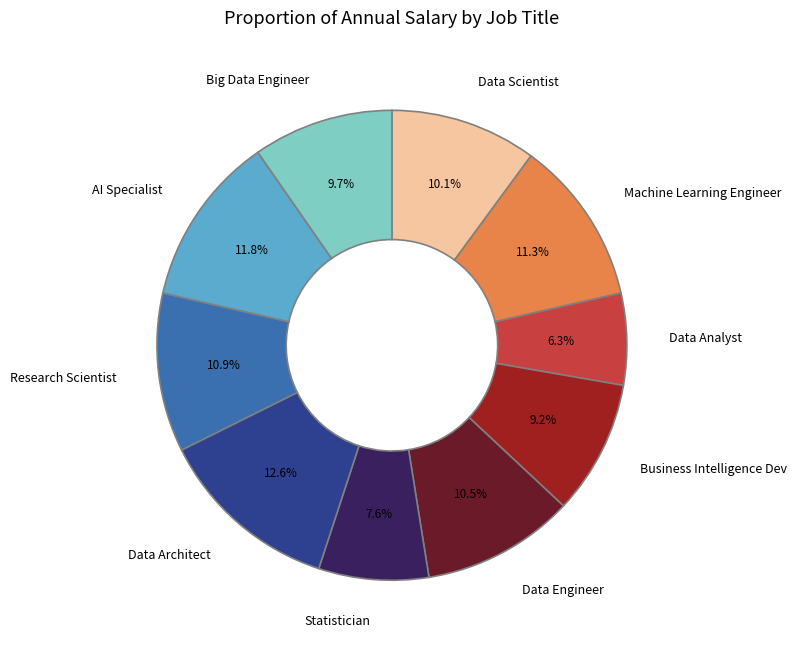

Does Data Analyst account for over 50% of the chart?

No